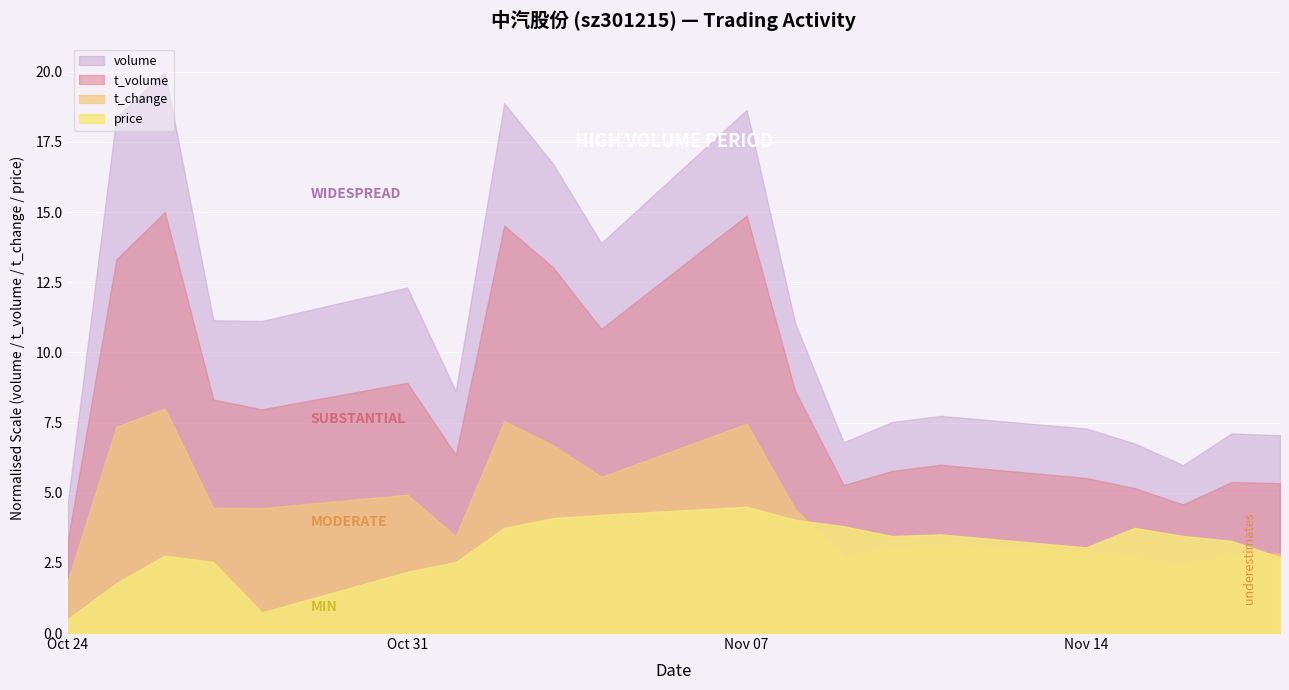

Which series has the widest spread of values?

volume